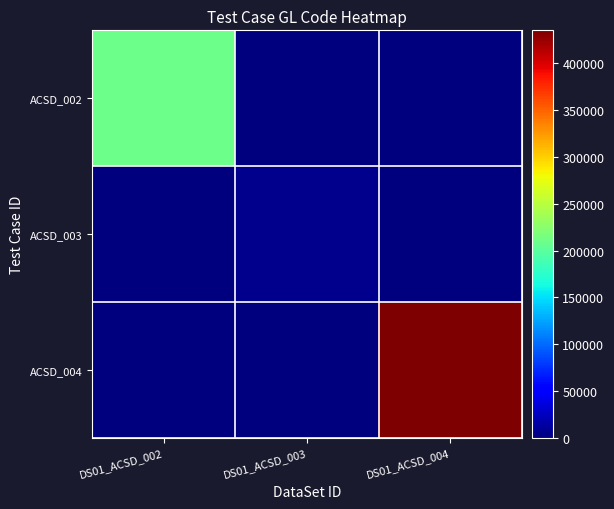

Which series has the largest total across all categories?

ACSD_004